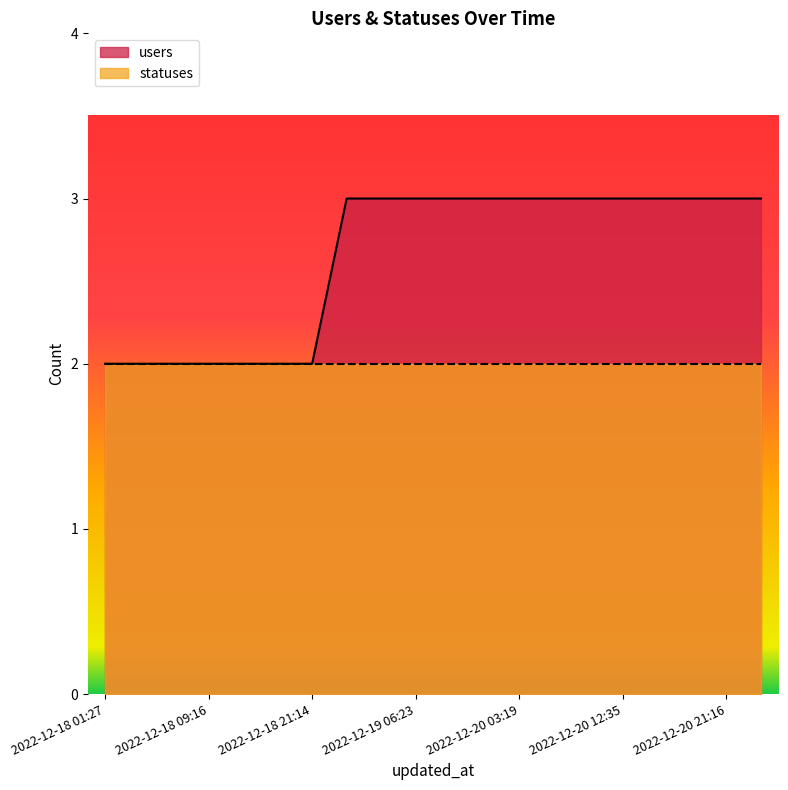

Read the value at 2022-12-19 09:18.

3